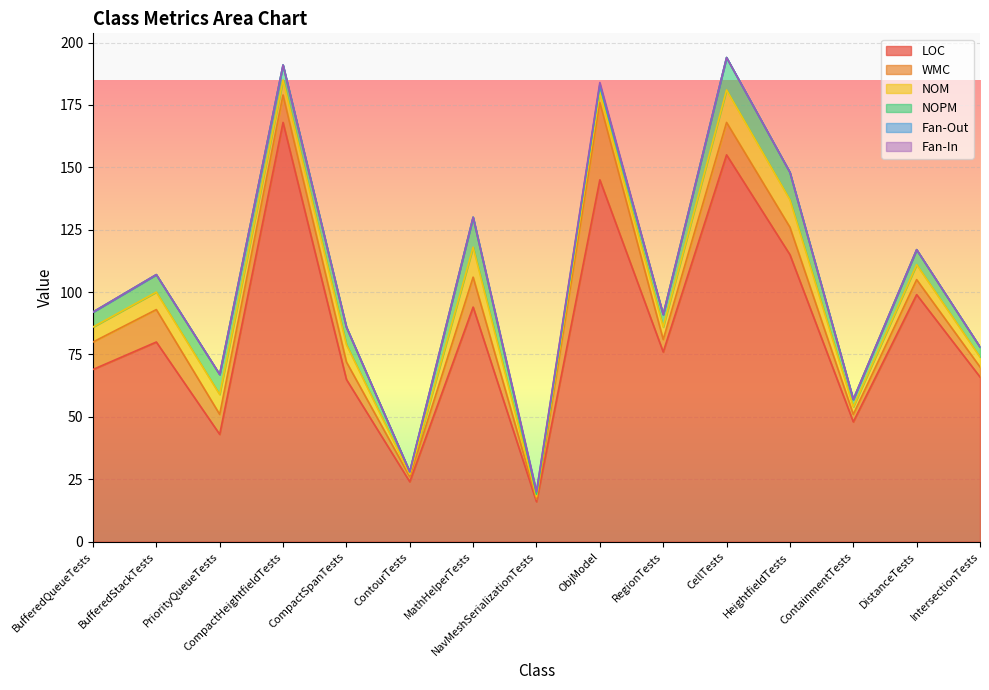

What is the spread (max minus min) of values at ObjModel?

145